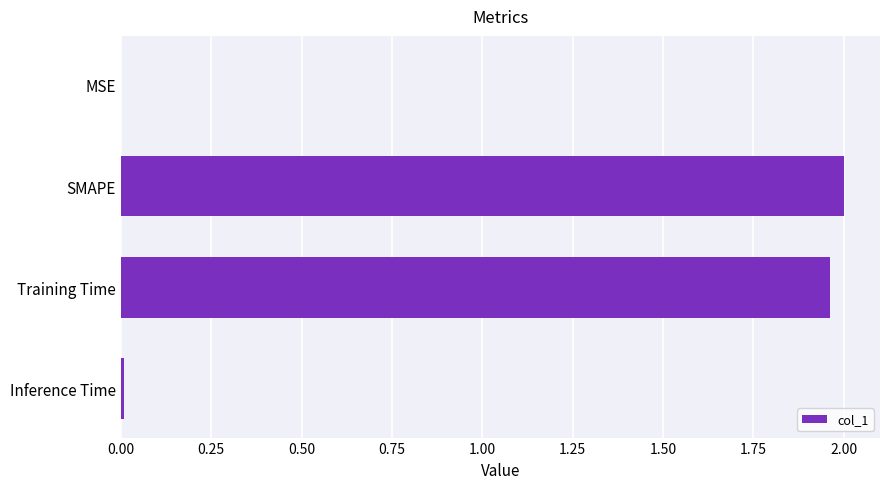

Between Inference Time and Training Time, which is larger?

Training Time